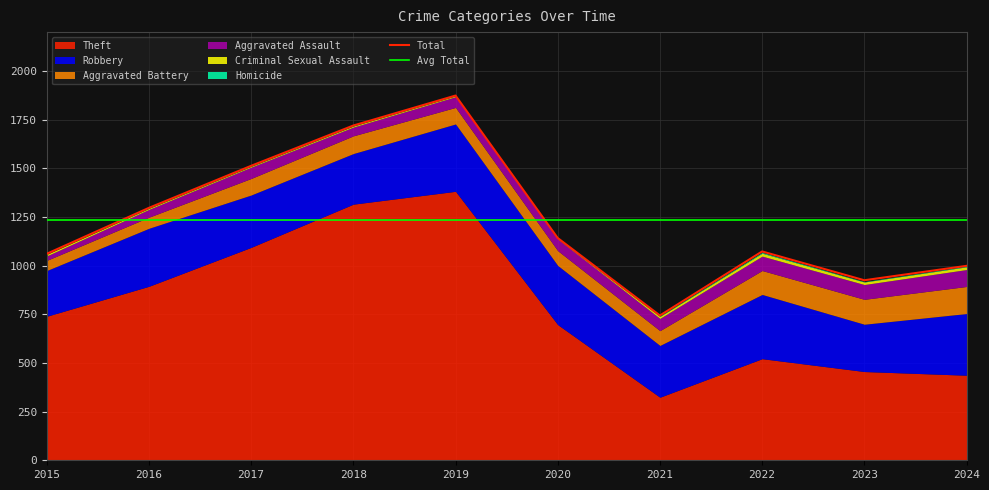

At which label does Total reach its peak?

2019